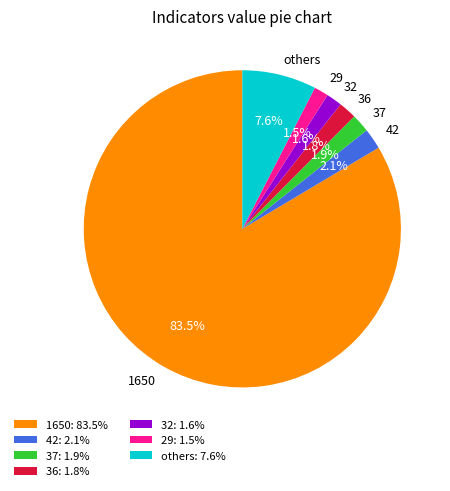

Does 1650 represent more than half of the total?

Yes